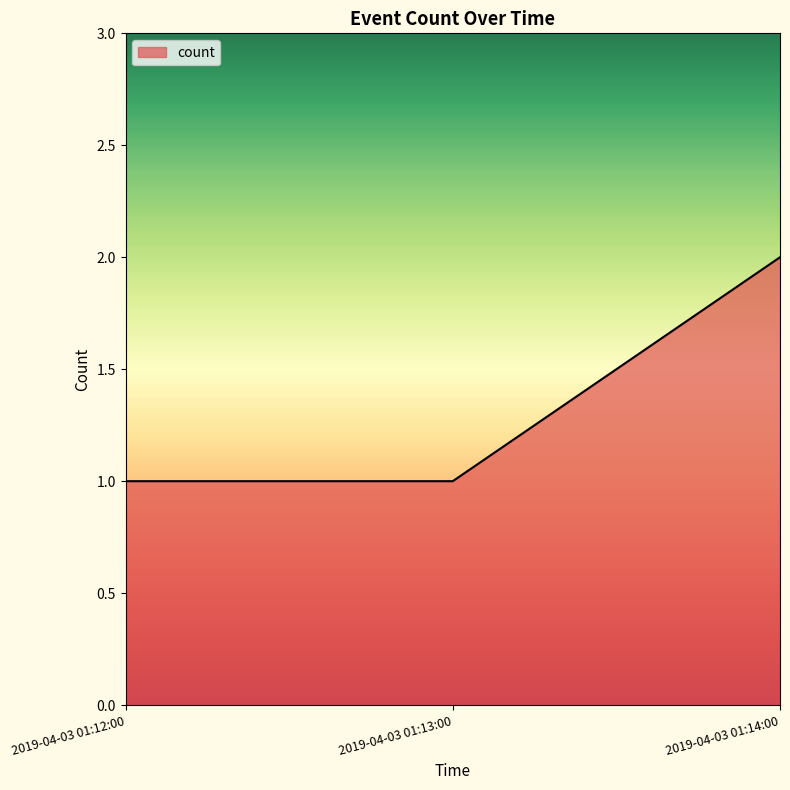

Which category has the highest value across all series?

2019-04-03 01:14:00